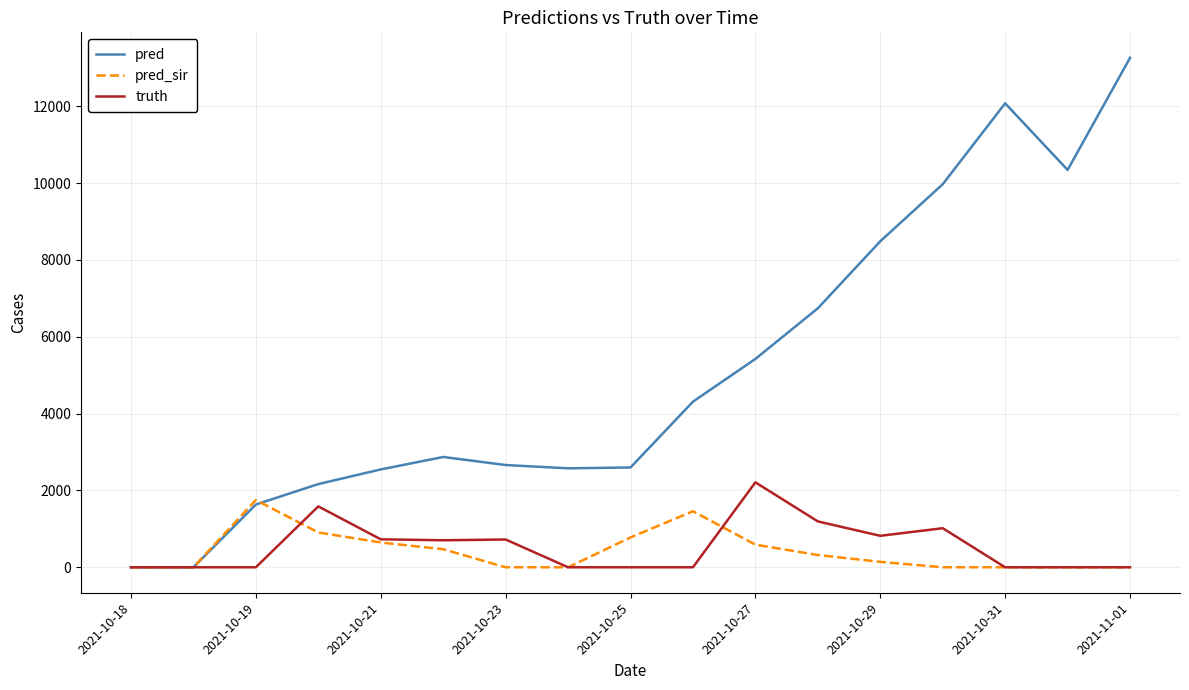

How many distinct data groups are displayed?

3